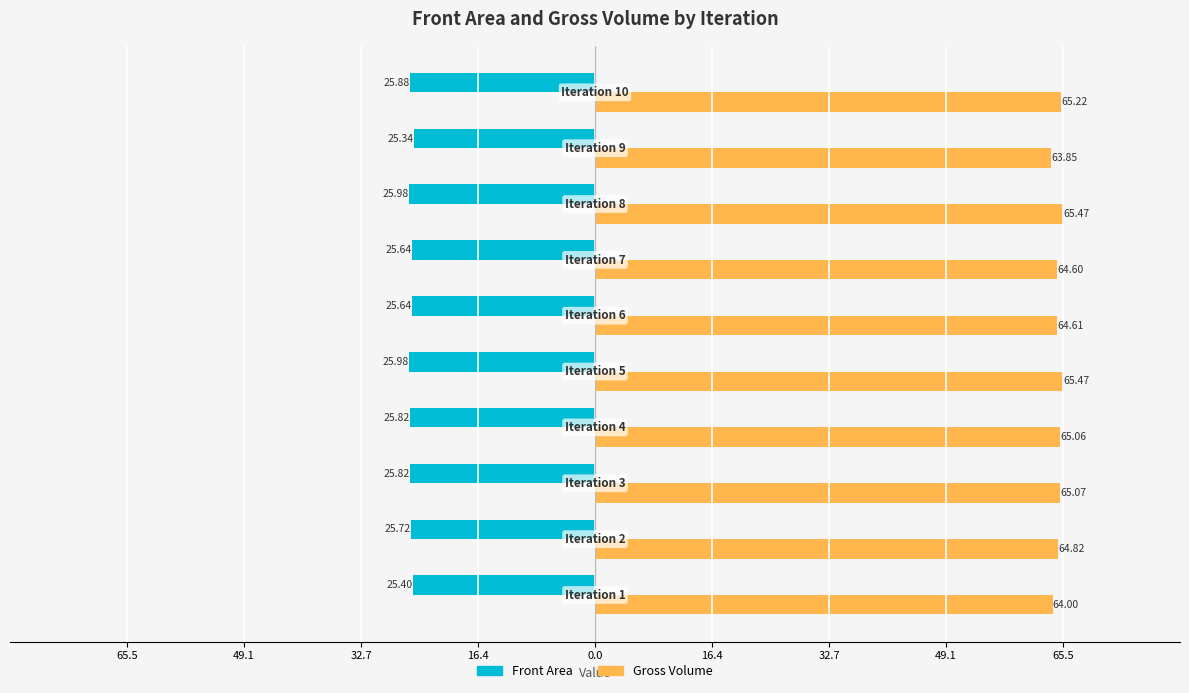

What are all the series names shown in the legend?

Front Area, Gross Volume